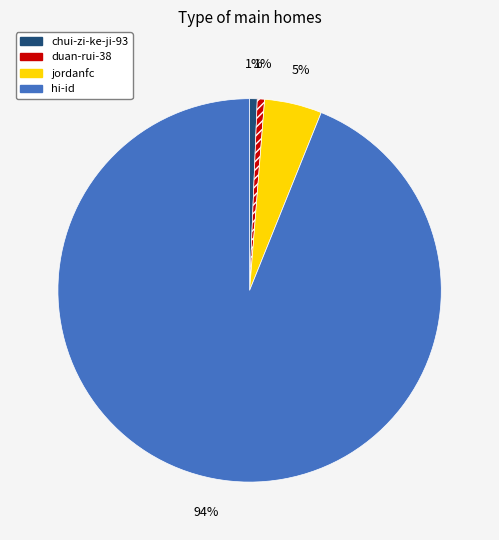

To the nearest percent, what portion does chui-zi-ke-ji-93 represent?

1%